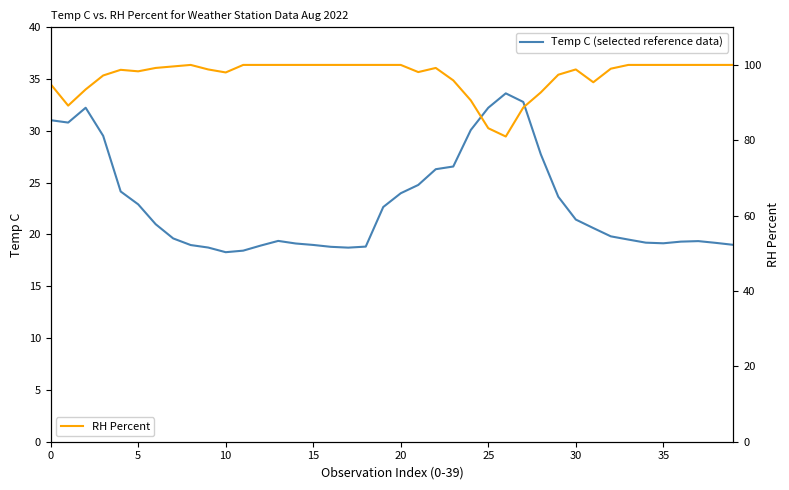

What is the difference between the maximum and minimum values in the RH Percent series?

19.0